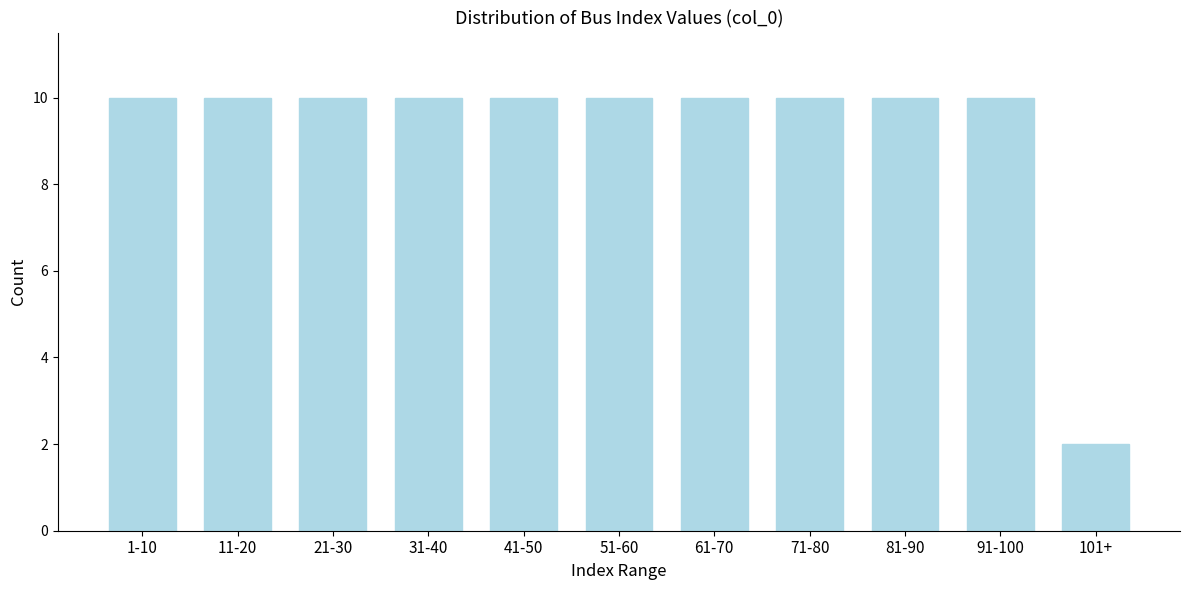

Reading left to right, transcribe all the data shown in this chart.

1-10=10	11-20=10	21-30=10	31-40=10	41-50=10	51-60=10	61-70=10	71-80=10	81-90=10	91-100=10	101+=2